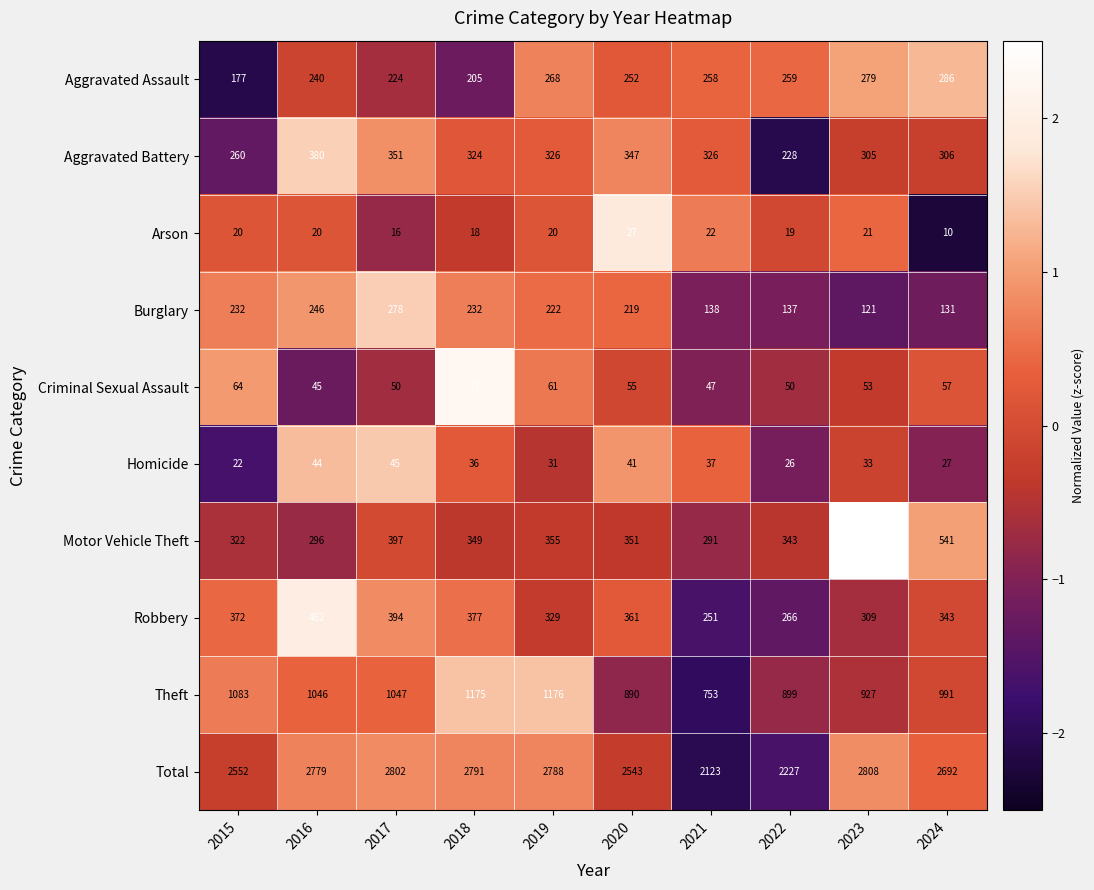

Between 2015 and 2022, which series saw the biggest shift?

Total